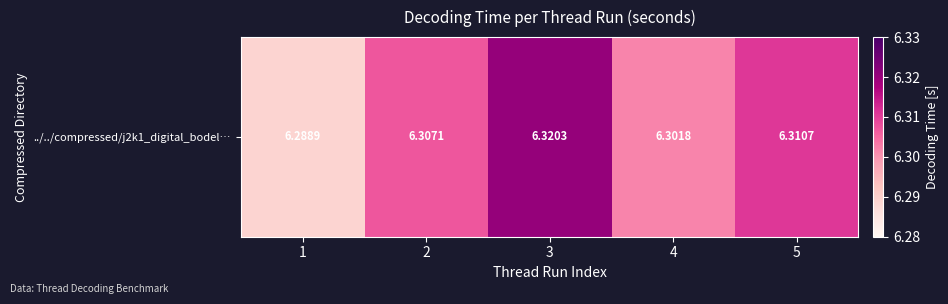

How many distinct data groups are displayed?

1